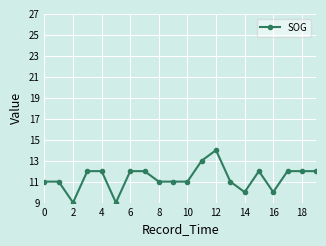

What is the difference between the second highest and second lowest values?

4